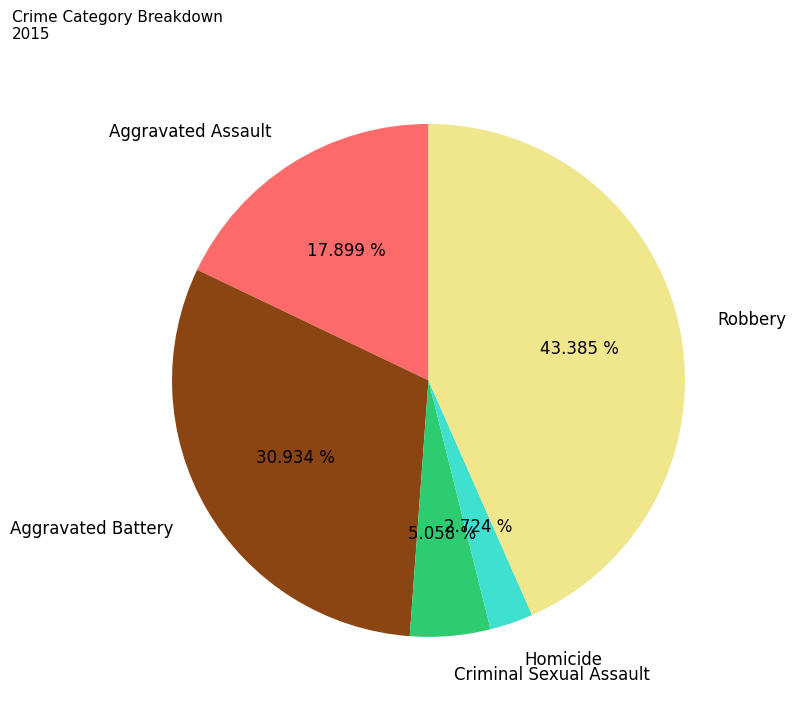

To the nearest percent, what percentage of the pie is Criminal Sexual Assault?

5%